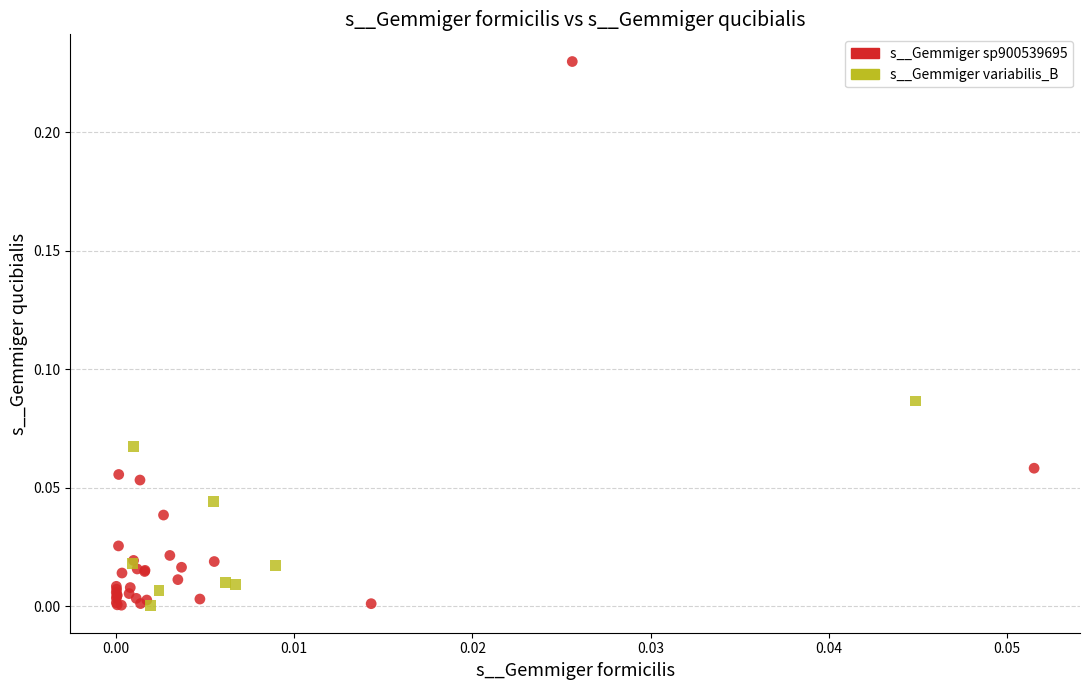

Which series reaches the maximum Y coordinate?

s__Gemmiger sp900539695